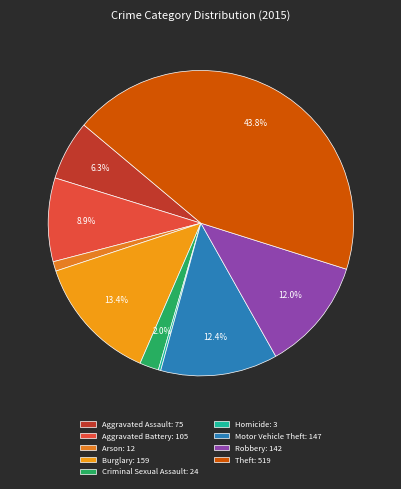

Combined, what portion of the pie is Aggravated Battery and Arson?

9.9%